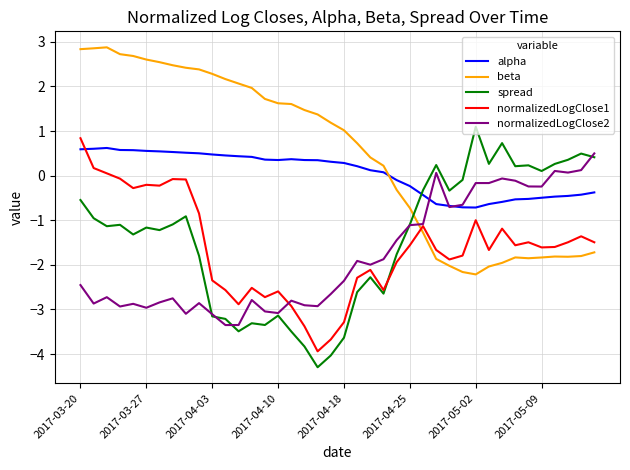

What is the average value of the beta series?

0.5